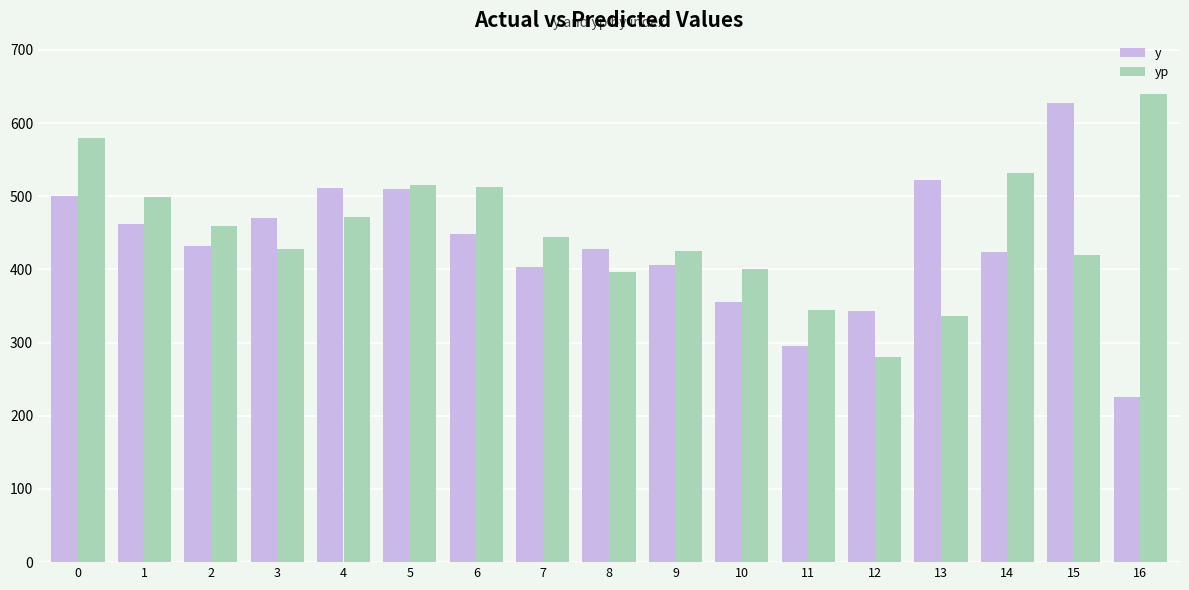

How many distinct data groups are displayed?

2